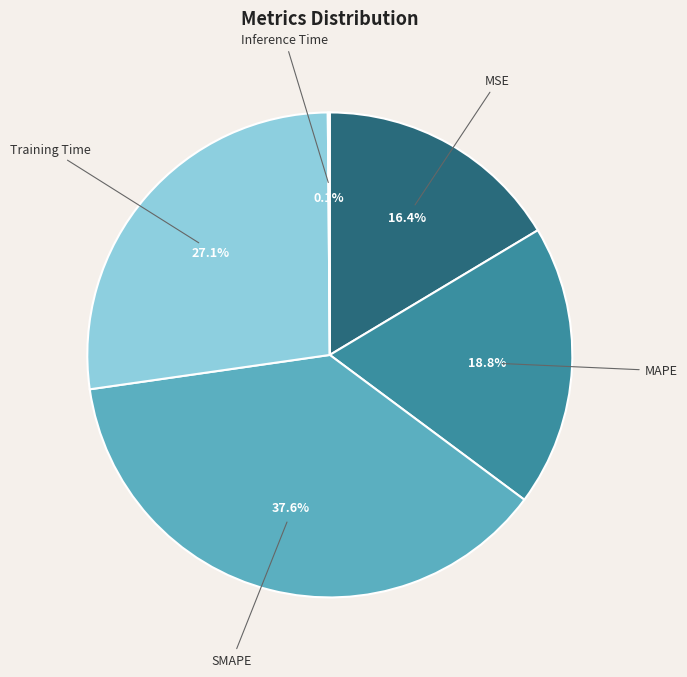

What percentage is NOT represented by SMAPE?

62.4%